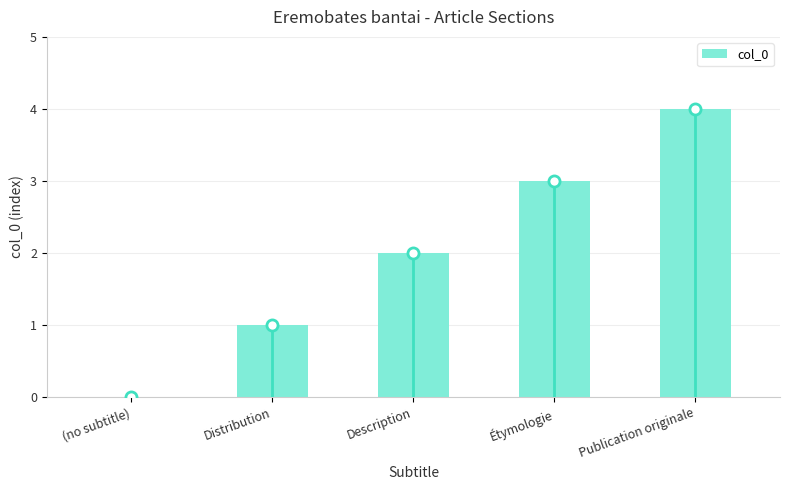

Rank the categories by value from highest to lowest.

Publication originale, Étymologie, Description, Distribution, (no subtitle)